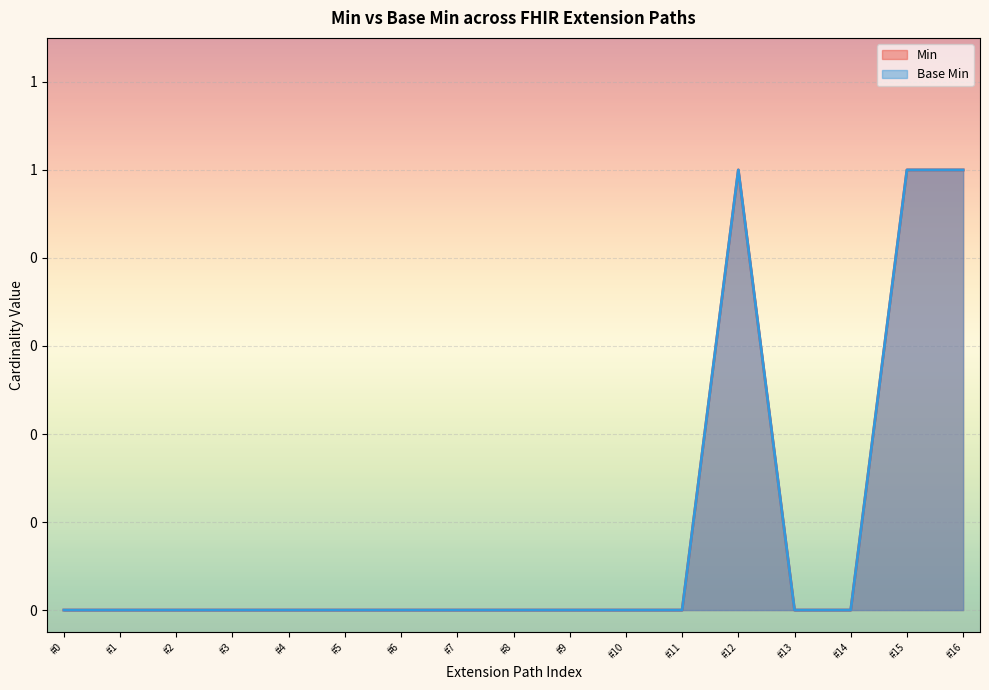

How many interior local peaks does the Base Min series have?

1